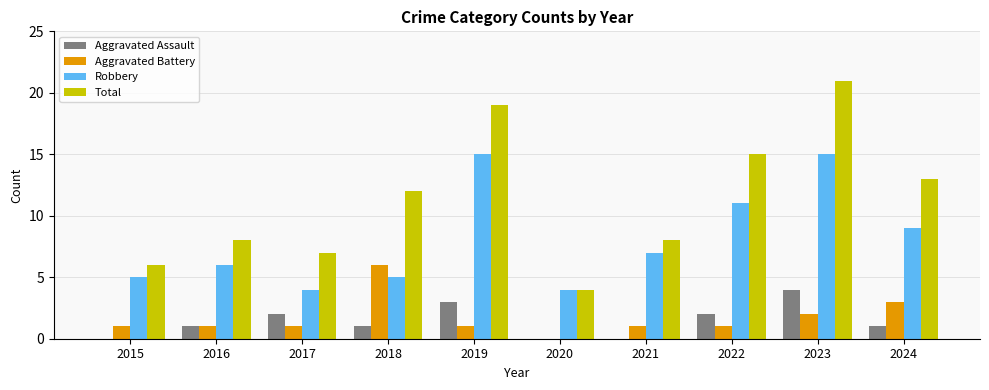

What is the sum of the Aggravated Assault values at 2023 and 2017?

6